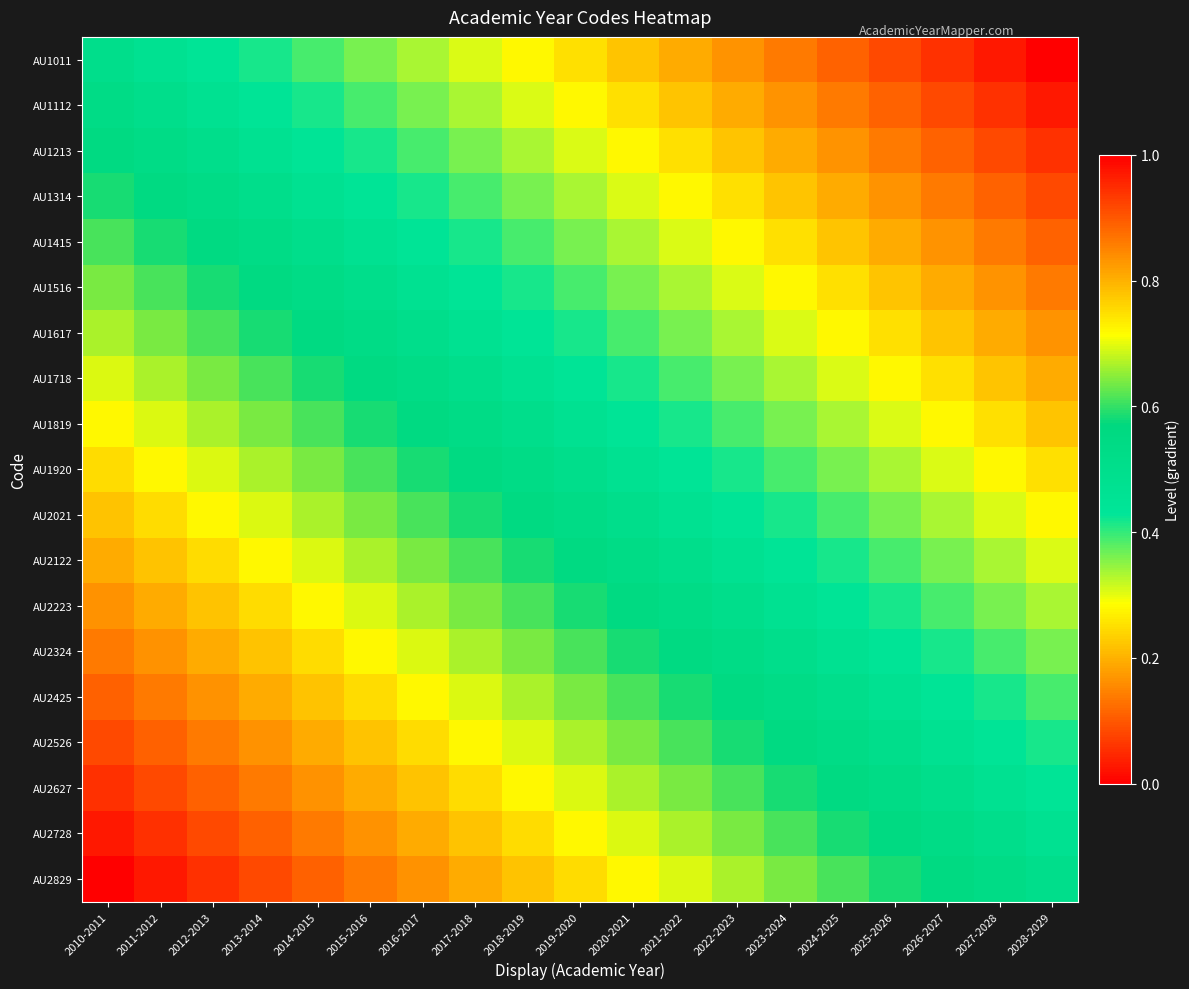

What is the total value across all series at 2011-2012?

13.7